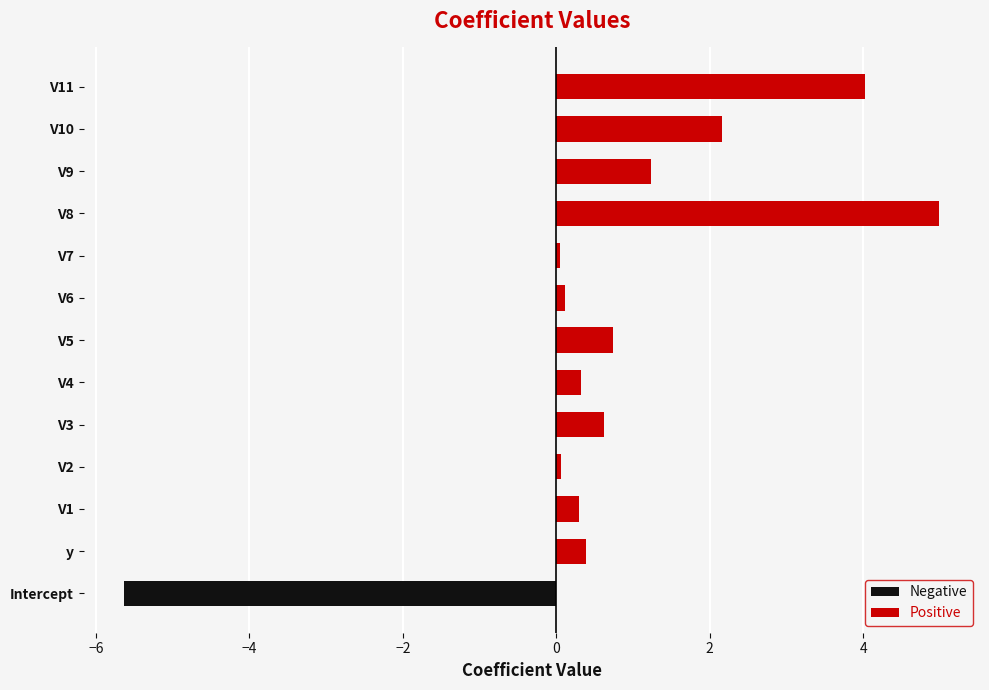

Rank the series by their average value, from lowest to highest.

Negative, Positive